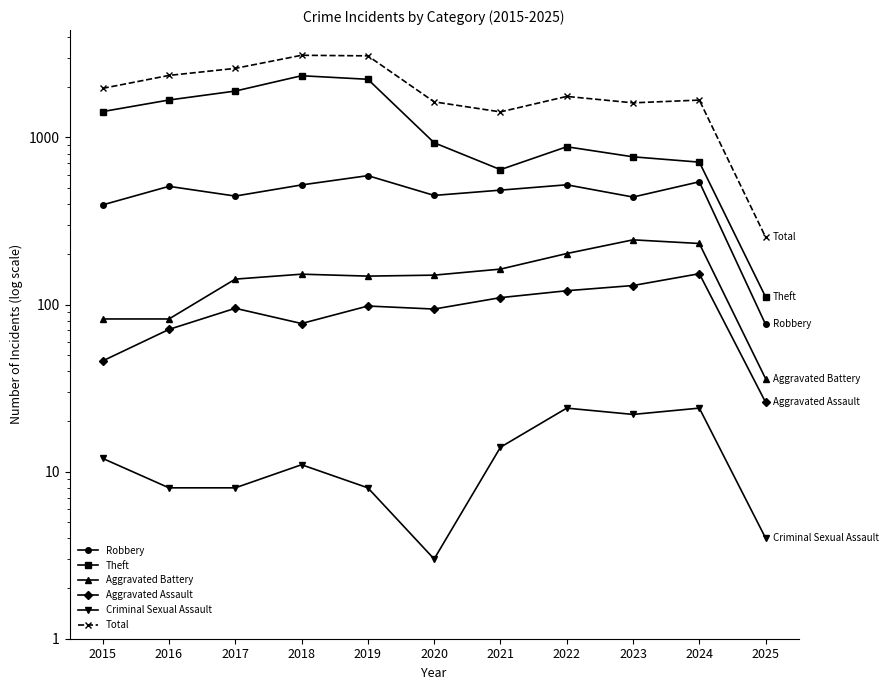

At which category is the sum across all series the highest?

2018